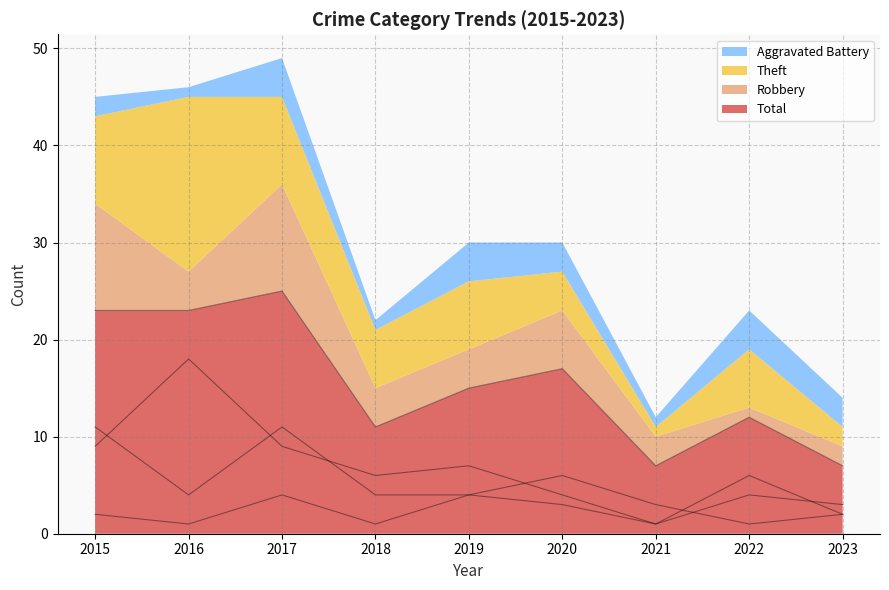

Rank the series at 2018 from highest to lowest value.

Total, Theft, Robbery, Aggravated Battery